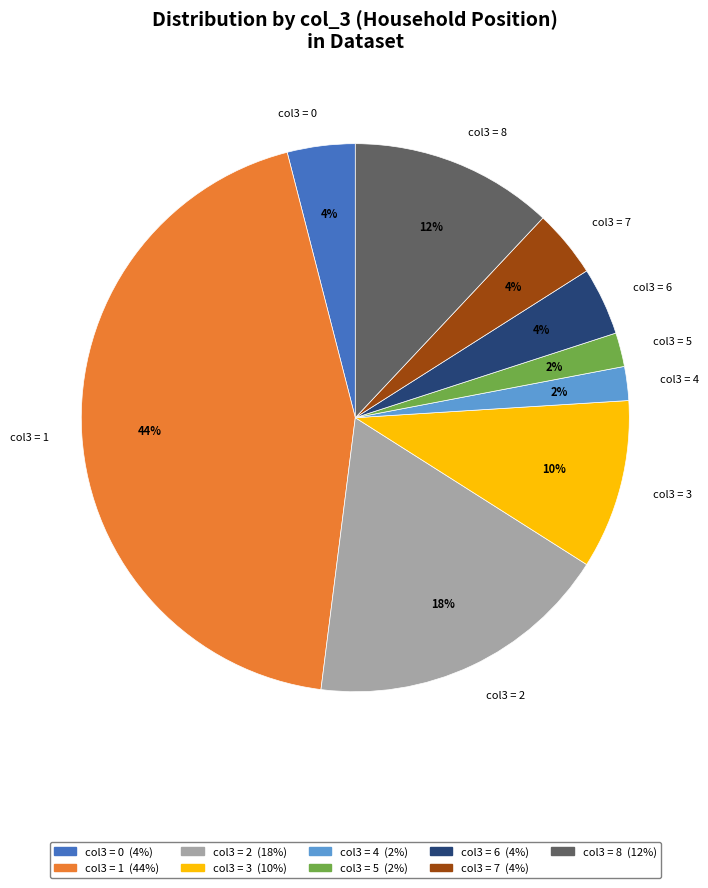

Approximately how many times larger is the value at col3 = 8 compared to col3 = 3?

1.2